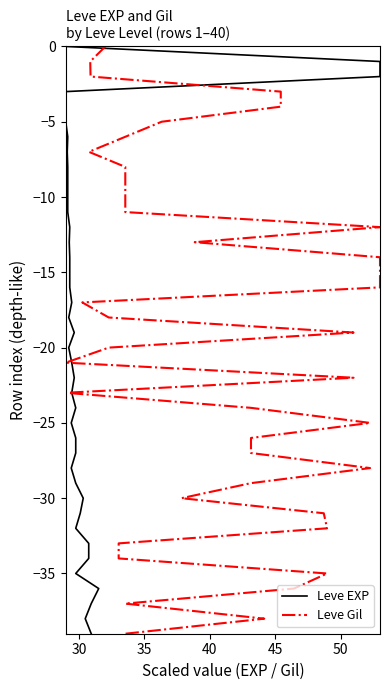

True or false: Leve EXP has a value of -2 at 35.

True